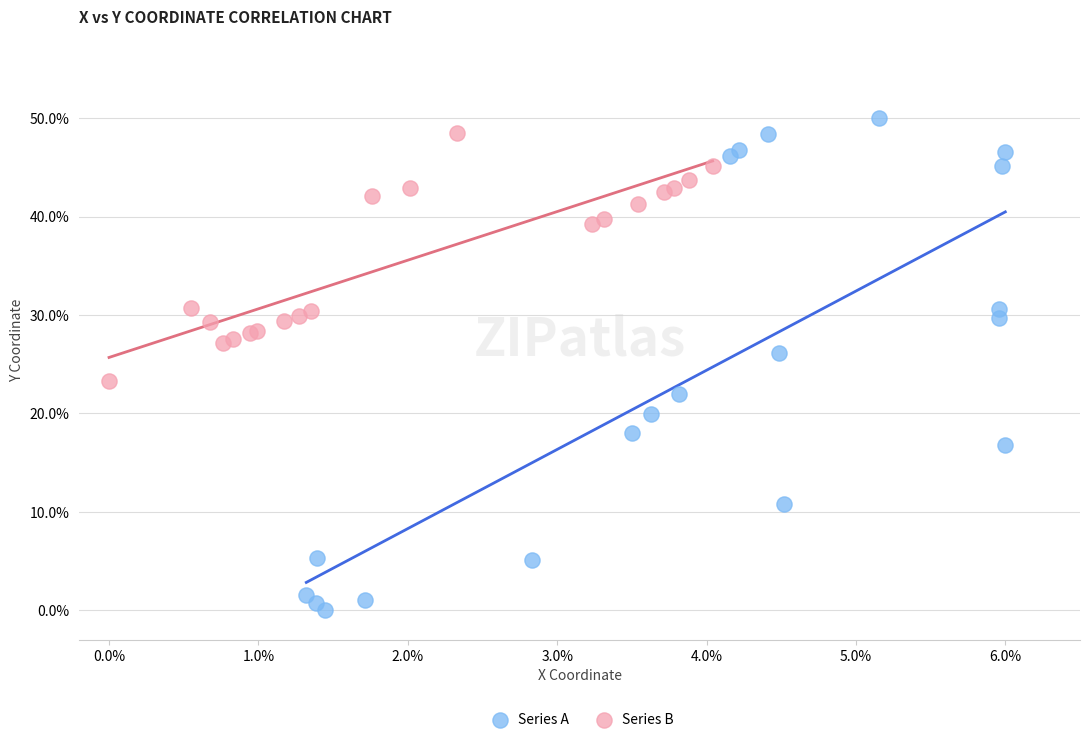

Which series has the largest Y range (max minus min)?

Series A